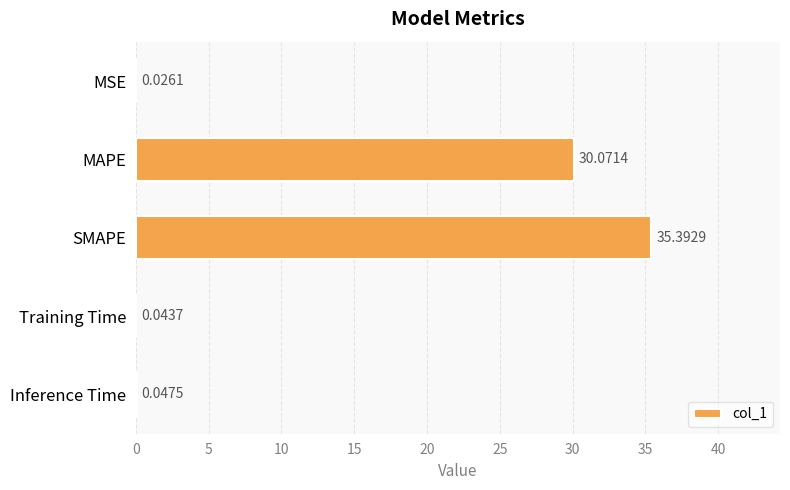

Which category has the highest value across all series?

SMAPE